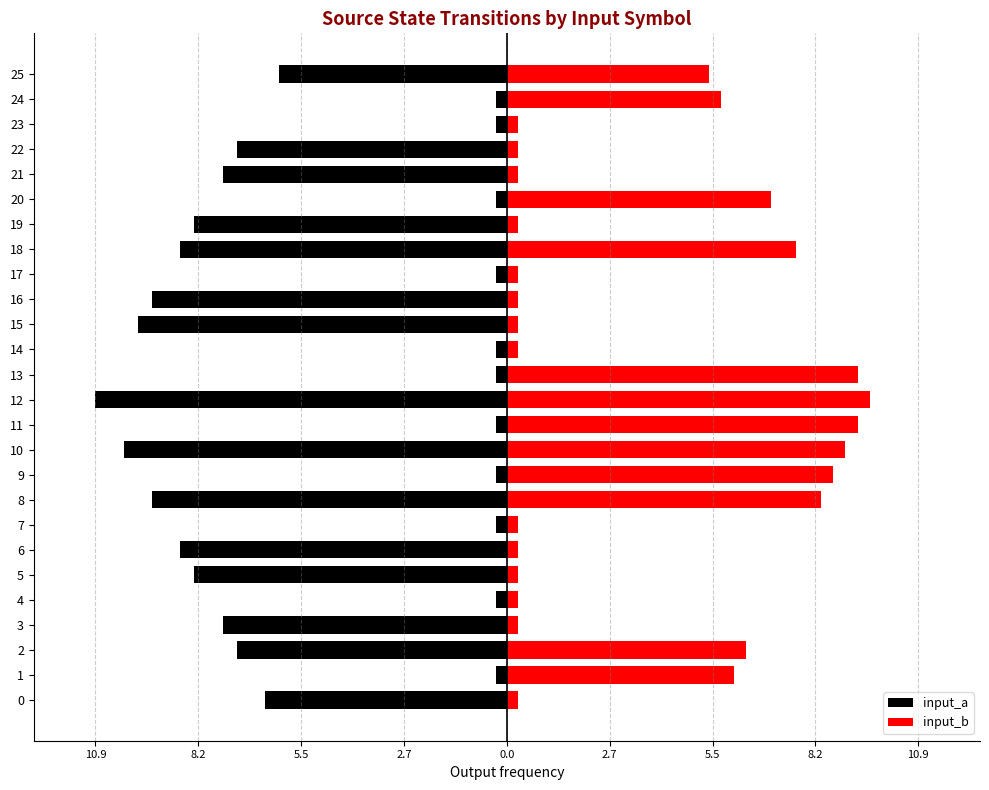

Are the bars grouped side by side (vs. stacked)?

Yes